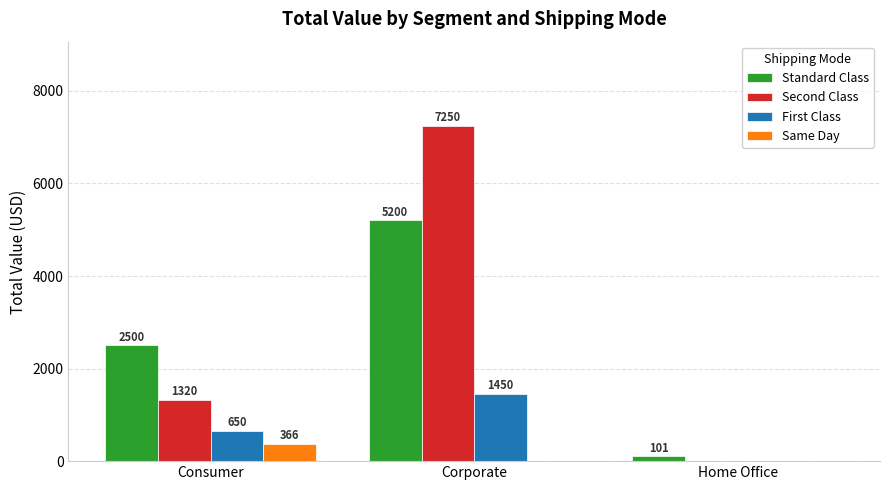

What is the maximum value shown in the chart?

7250.5